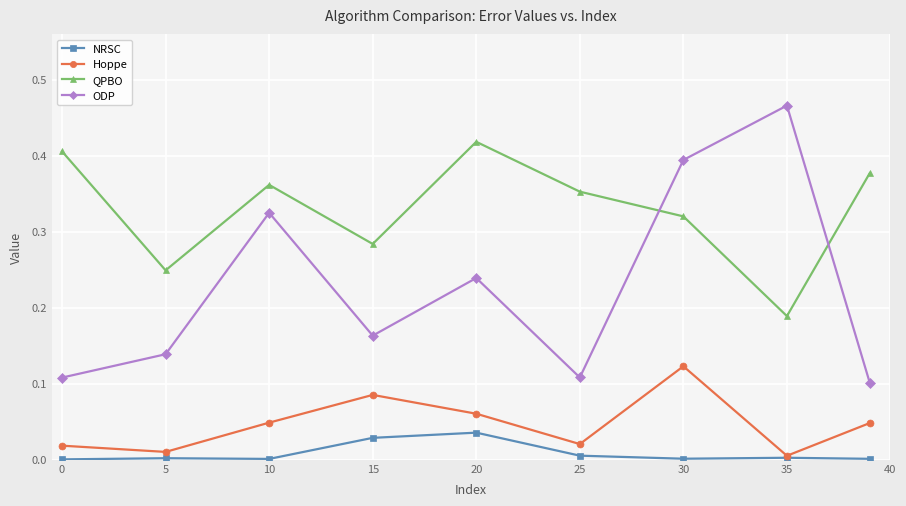

List the series in order of their peak value, lowest first.

NRSC, Hoppe, QPBO, ODP